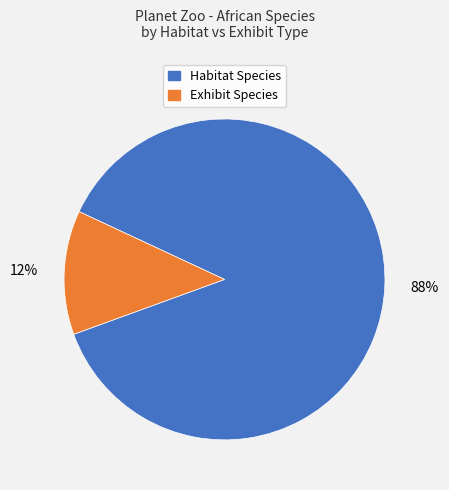

Which category has the smallest portion of the pie?

Exhibit Species